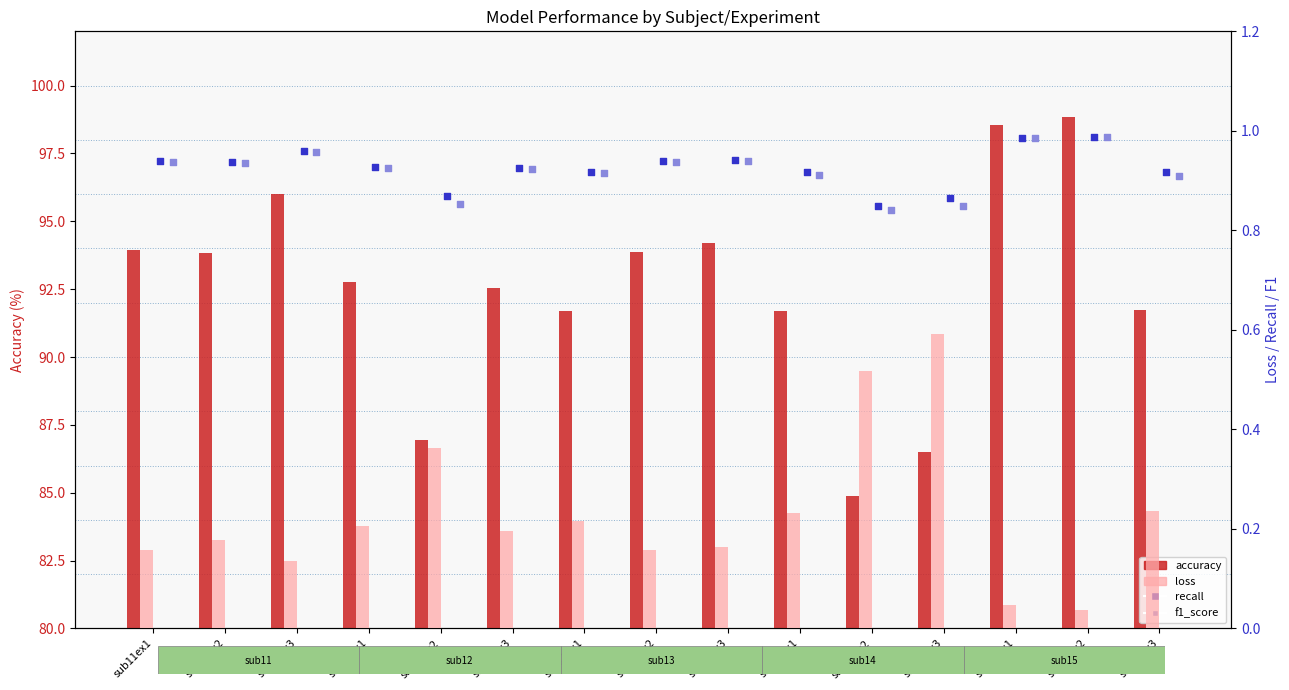

Which series reaches the maximum Y coordinate?

accuracy